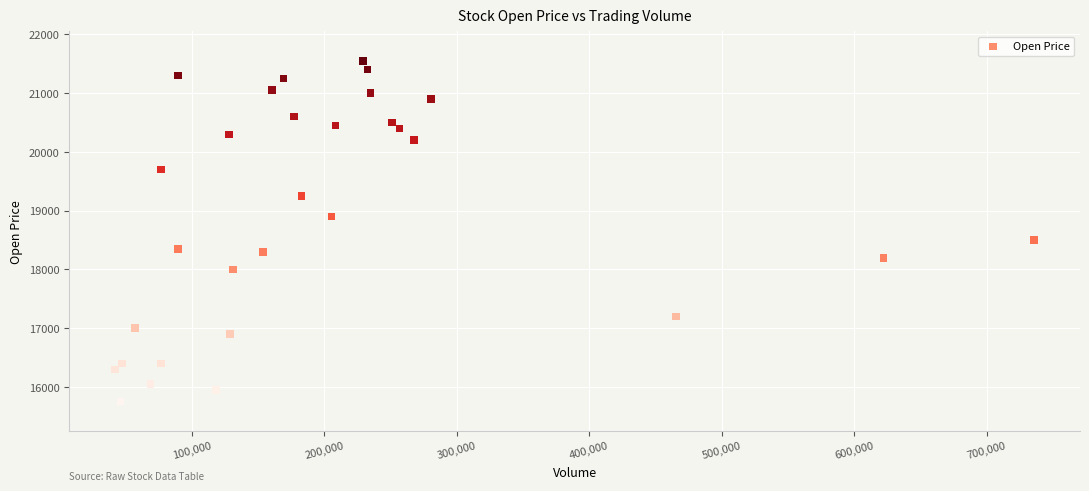

What Y value in the scatter plot is closest to 18650?

18500